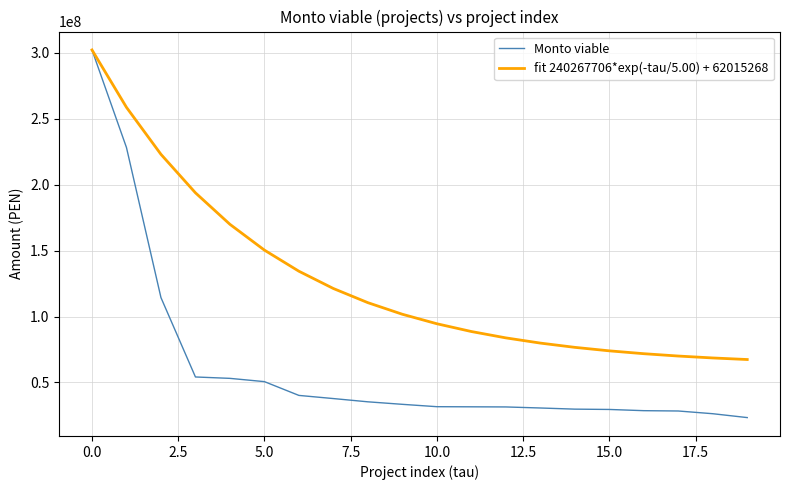

What is the maximum value shown in the chart?

302282974.0